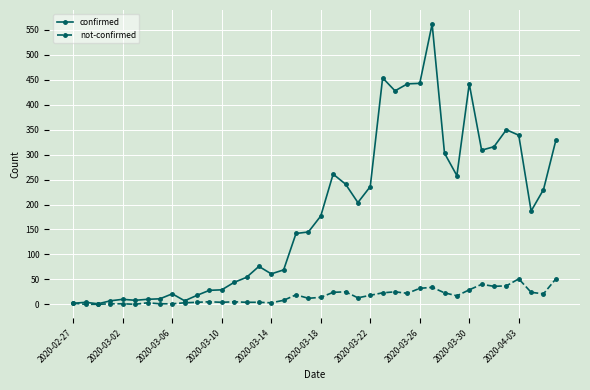

What is the maximum value shown in the chart?

562